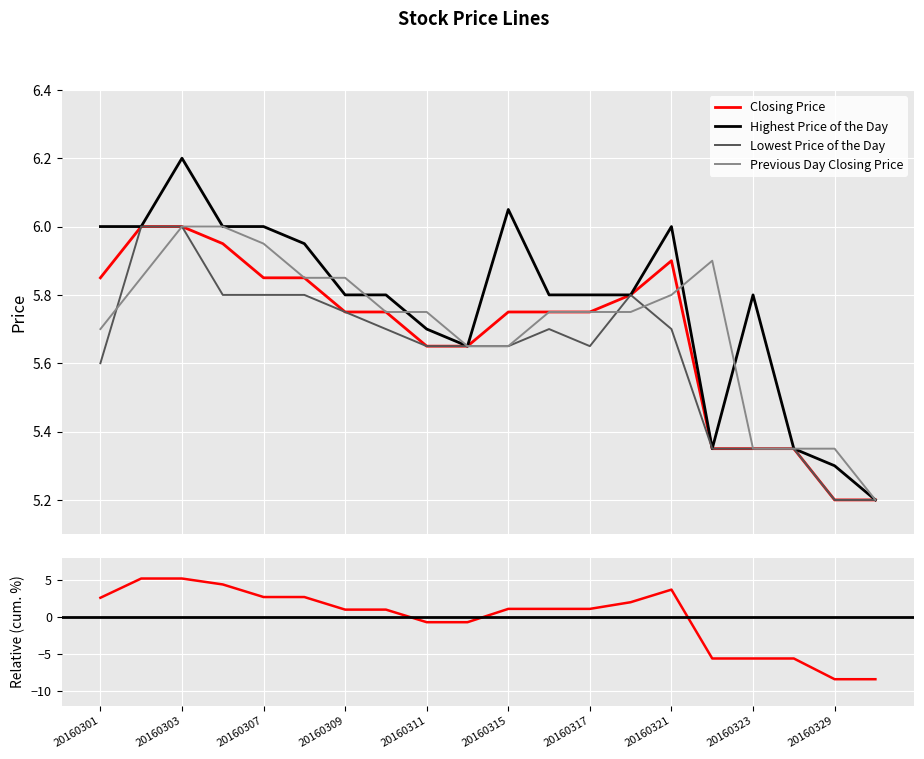

The Previous Day Closing Price series shows 5.3 at 20160329. True or false?

True